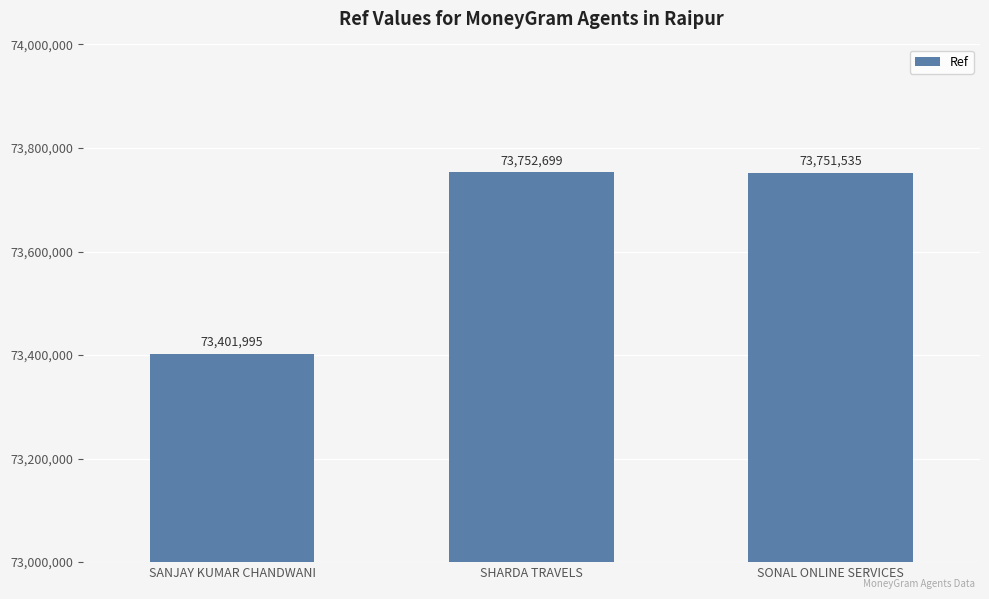

What is the smallest value displayed?

73401995